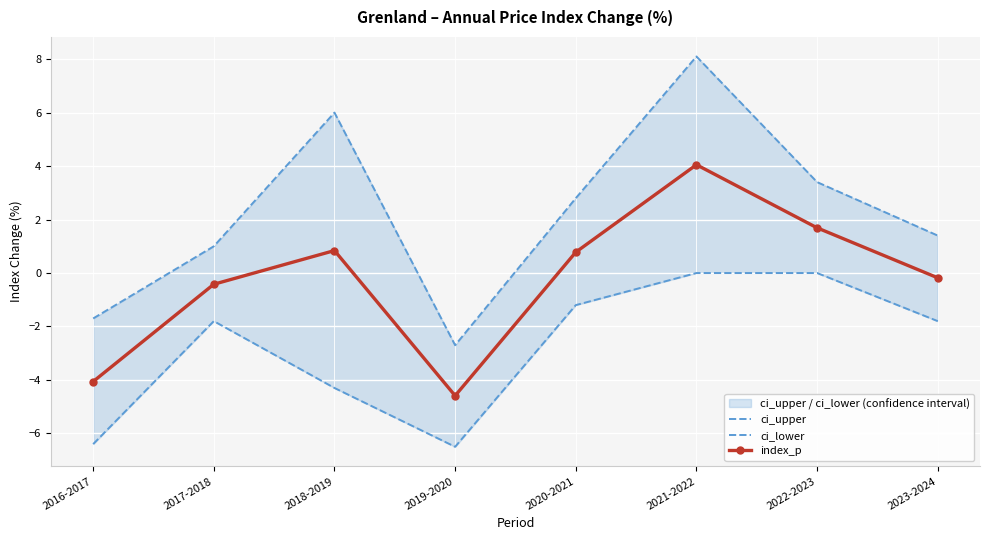

What is the average value of the ci_lower series?

-2.8